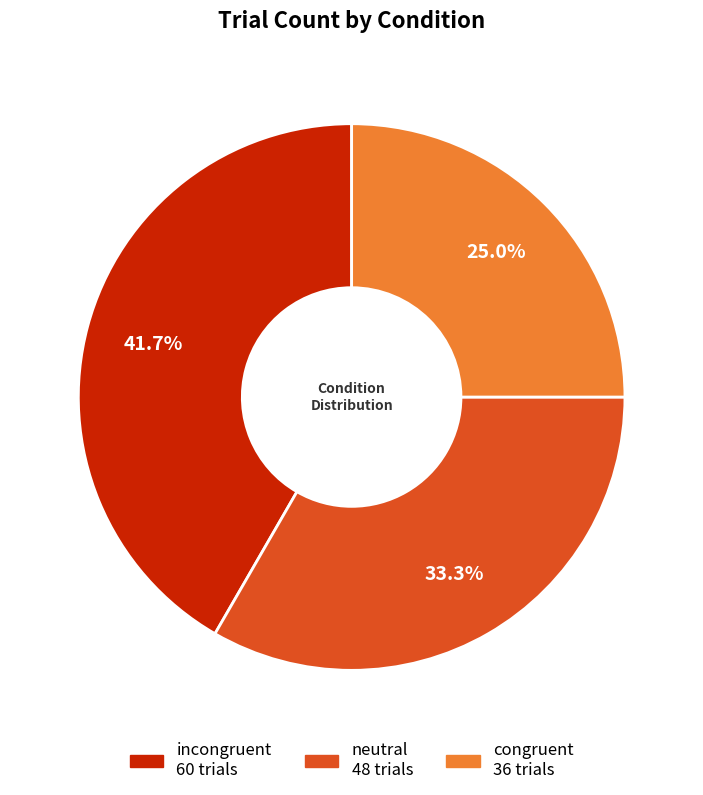

The incongruent slice represents 42% of the pie. True or false?

True